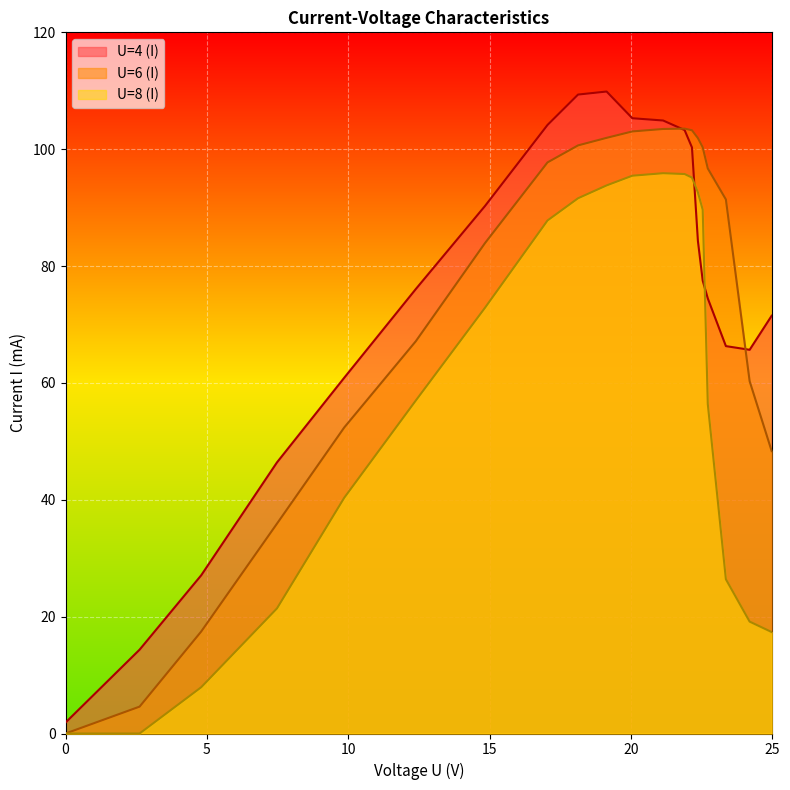

Which series ends up on top after the final intersection of U=8 (I) and U=4 (I)?

U=4 (I)